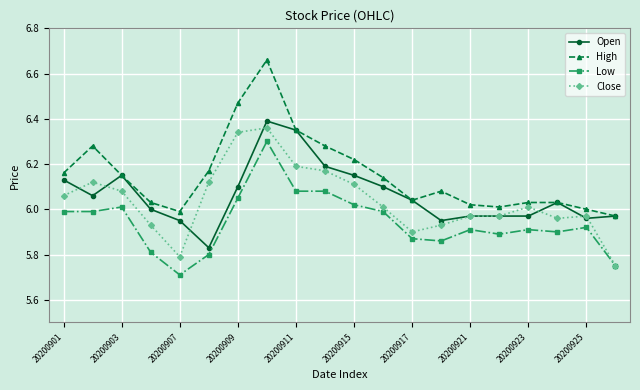

Which series has the largest total across all categories?

High